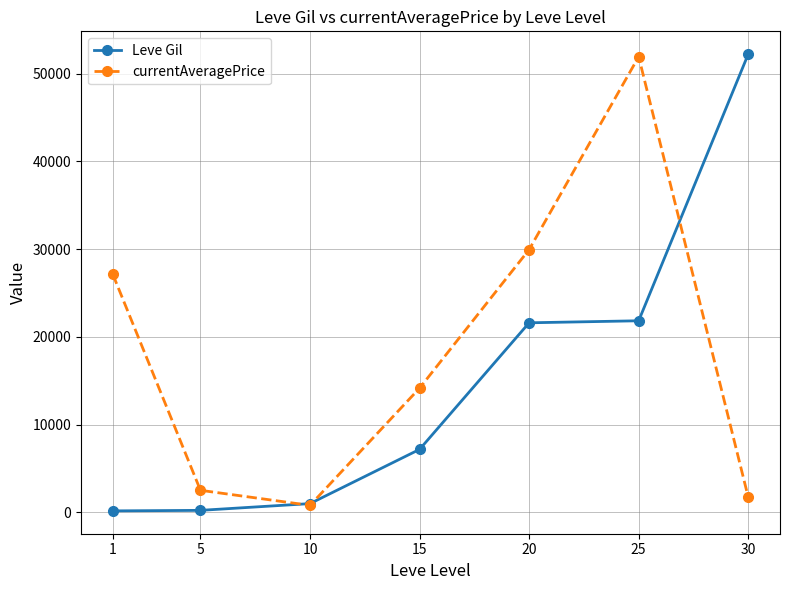

The value of Leve Gil at 20 is 21600. True or false?

True